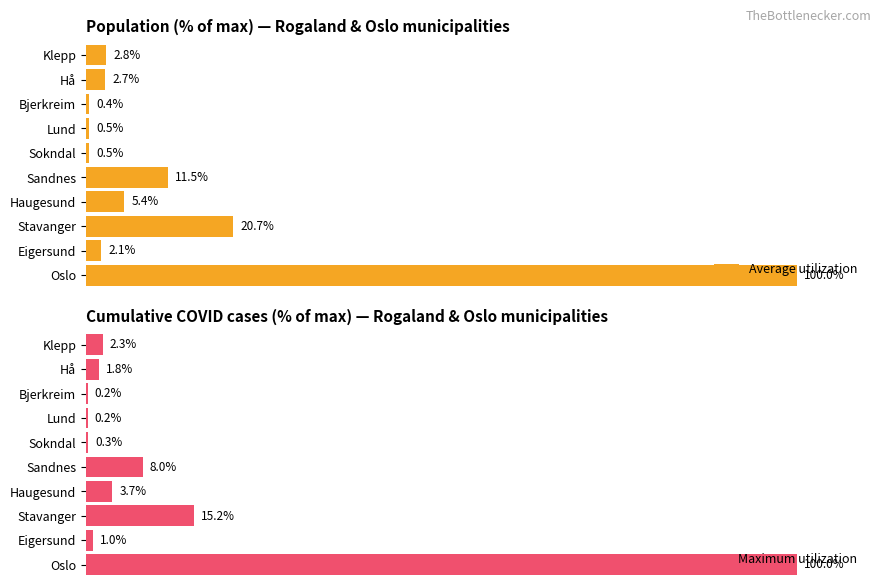

At which label is Average utilization closest to 50?

Stavanger